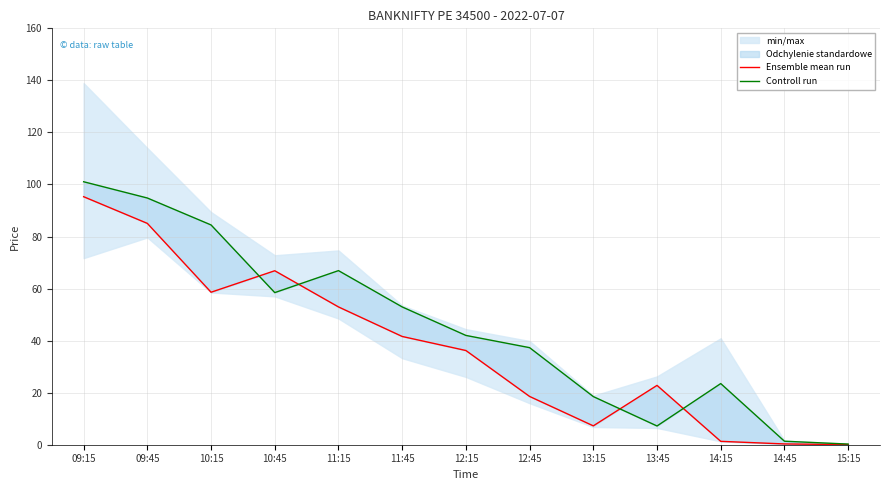

Rank the series at 09:15 from highest to lowest value.

Controll run, Ensemble mean run